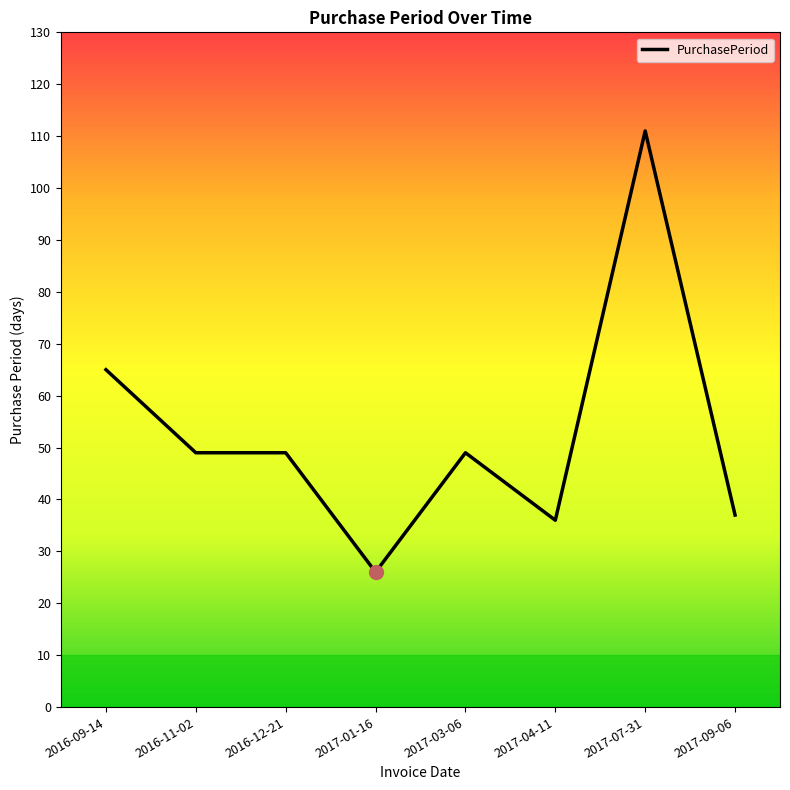

The chart shows a value of 191 at 2017-07-31. True or false?

False